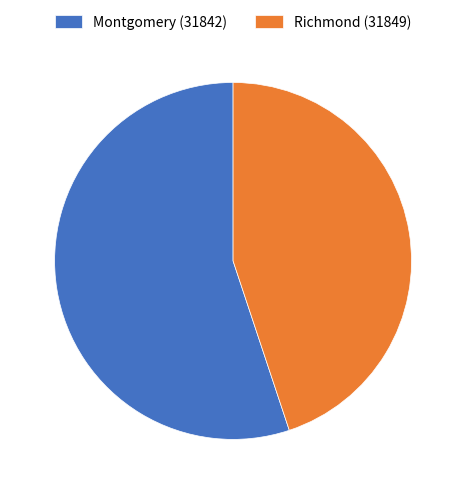

Rank the categories by value from lowest to highest.

Richmond (31849), Montgomery (31842)